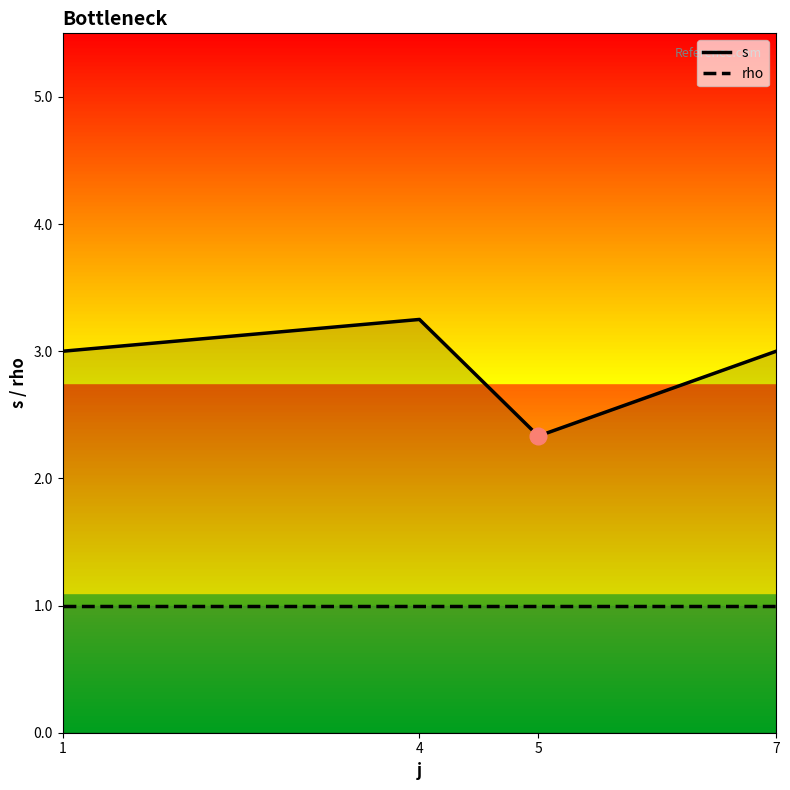

Does the chart display data point markers on the line(s)?

No